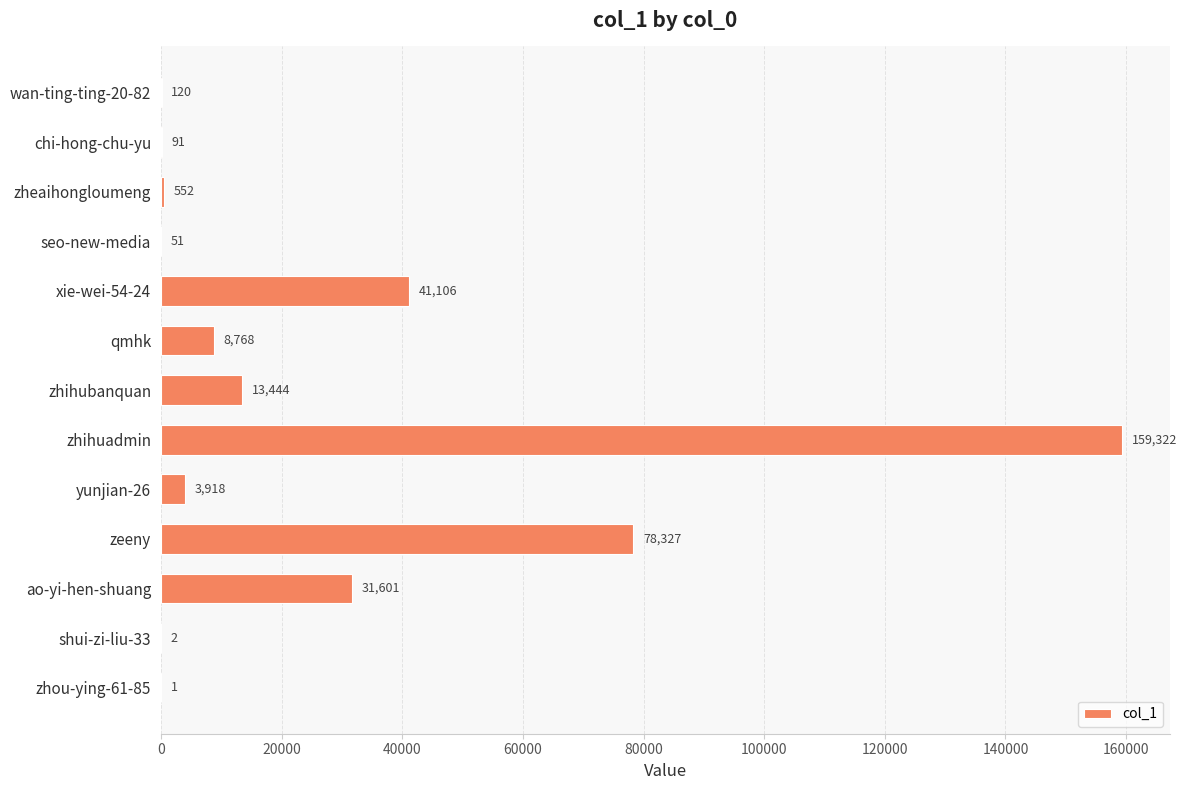

Between zeeny and zhihuadmin, which is larger?

zhihuadmin